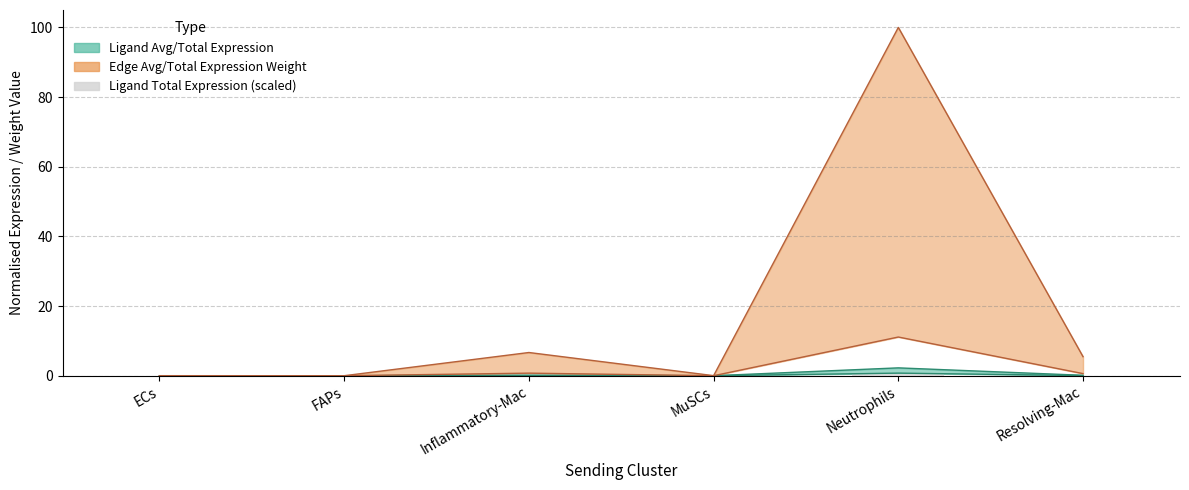

Reading left to right, what are all the values shown in this chart?

ECs=0.0	FAPs=0.0	Inflammatory-Mac=0.0	MuSCs=0.0	Neutrophils=0.5	Resolving-Mac=0.0